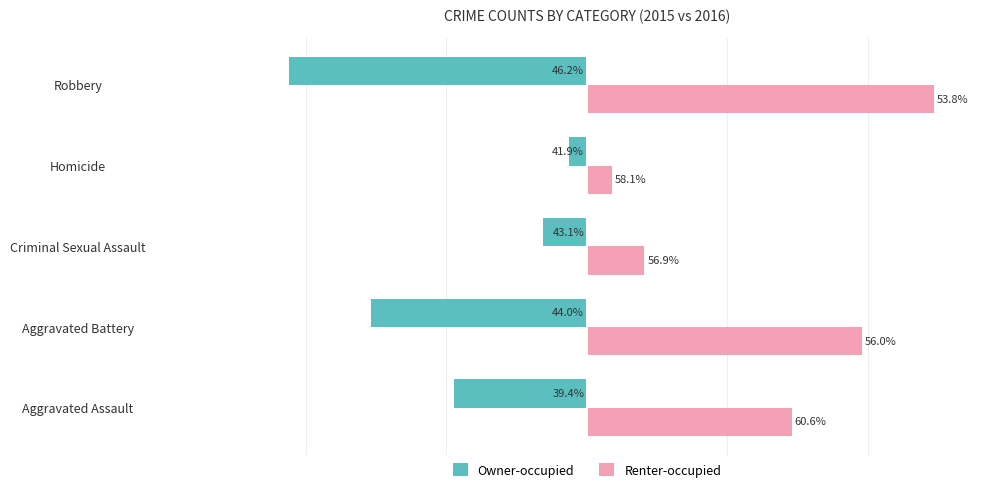

What are all the series names shown in the legend?

Owner-occupied, Renter-occupied